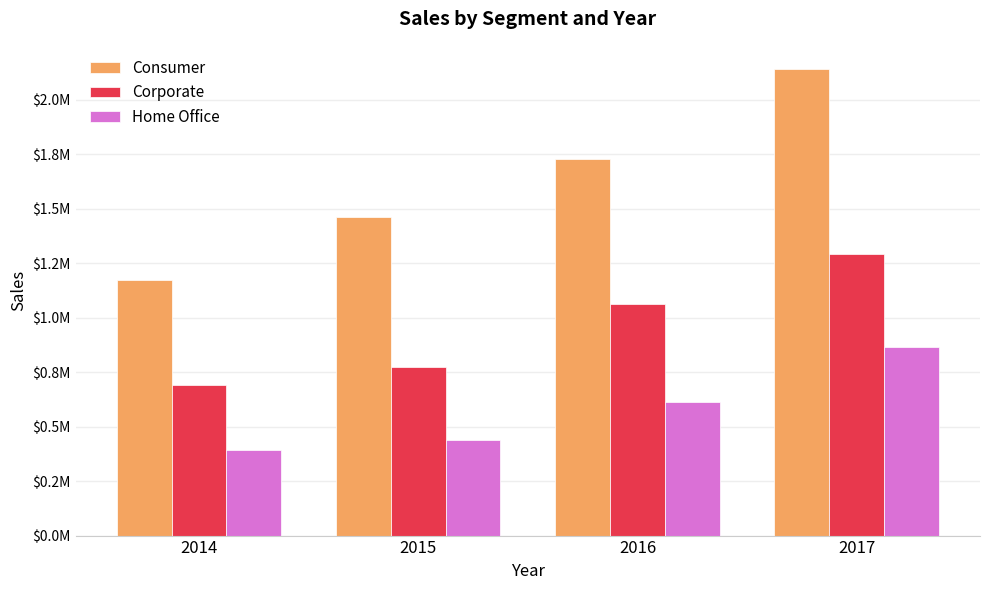

What are all the series names shown in the legend?

Consumer, Corporate, Home Office